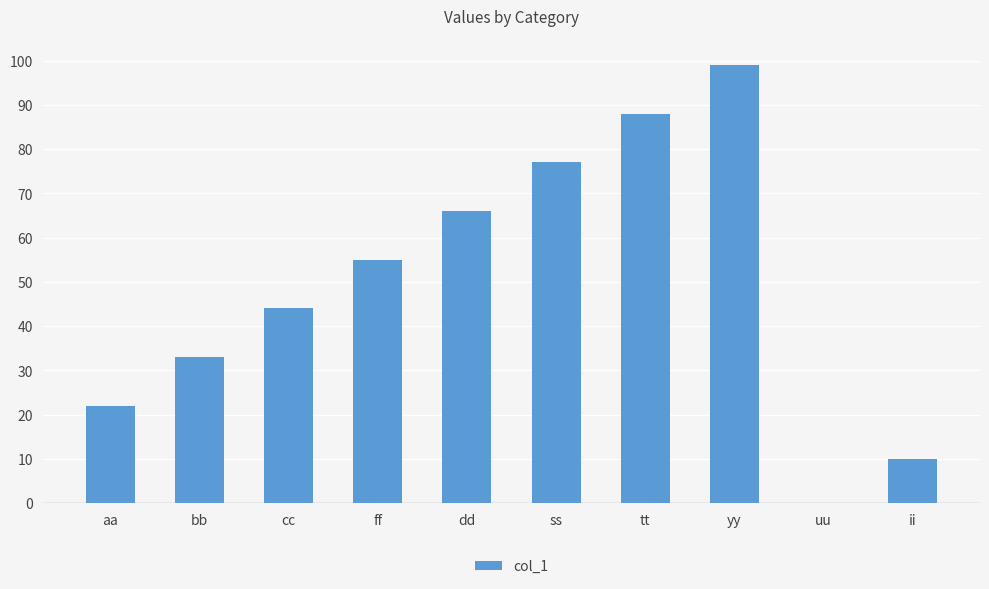

True or false: the data shows 45 at bb.

False